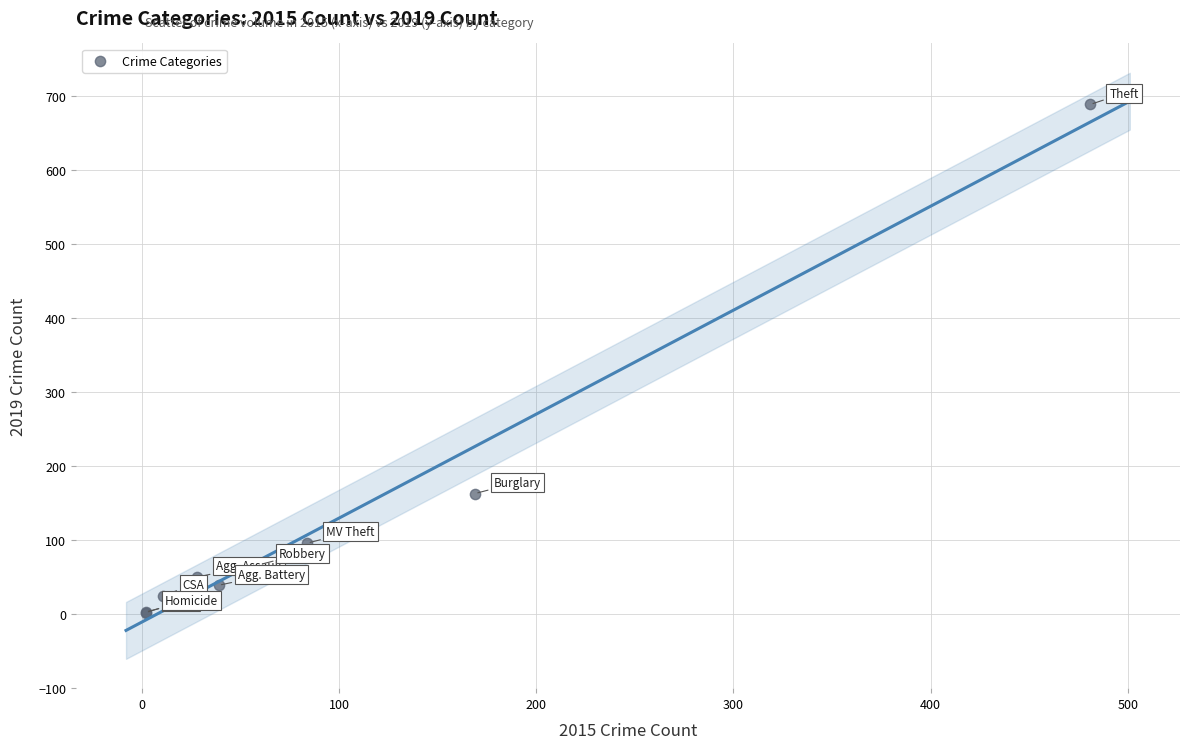

What Y value in the scatter plot is closest to 345?

163